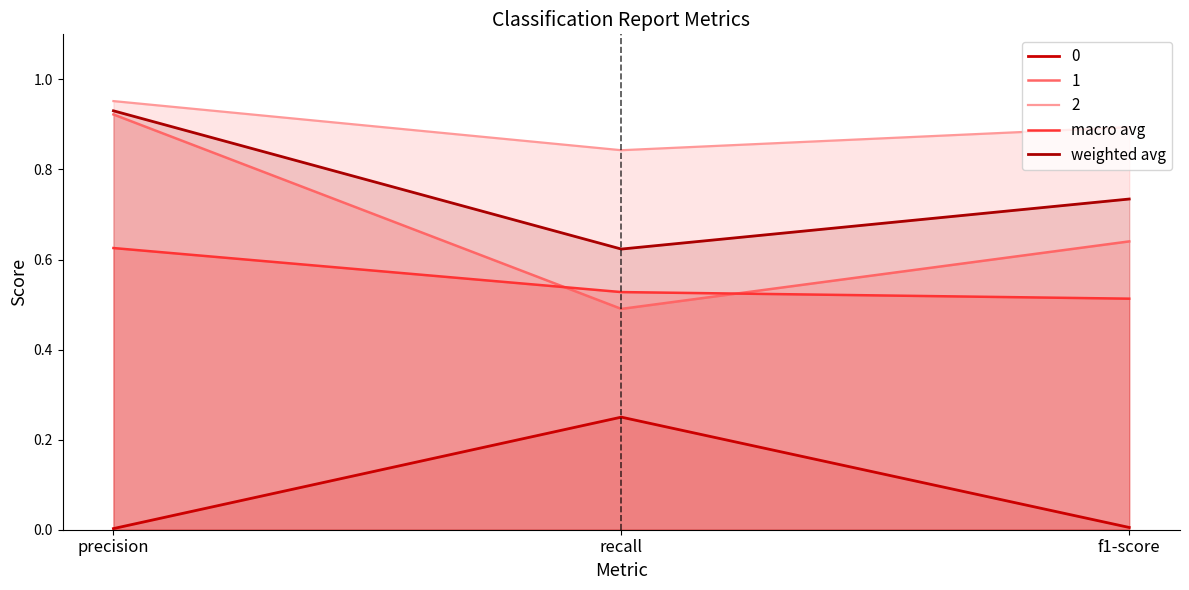

What is the total value across all series at recall?

1.2